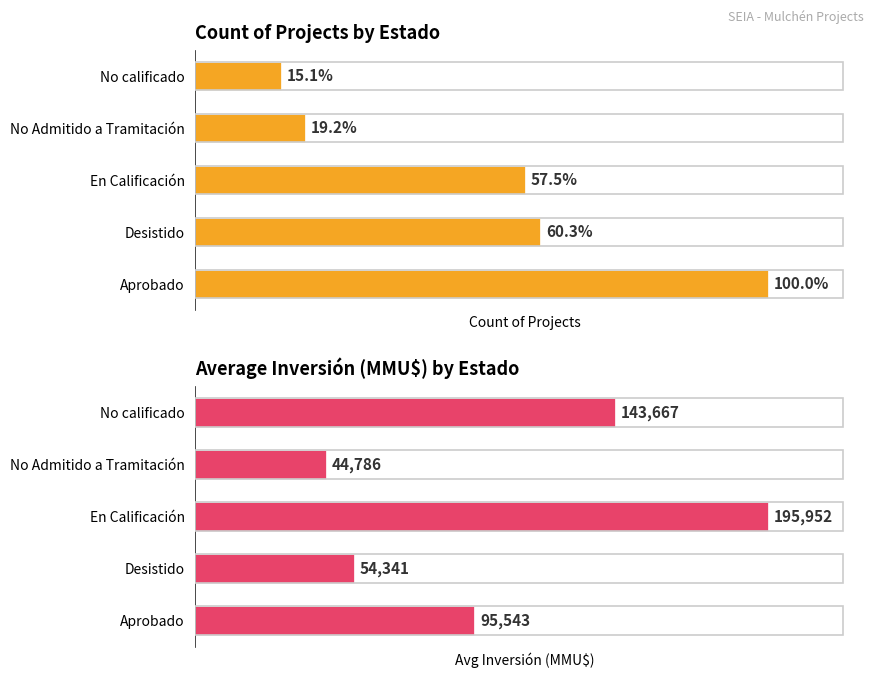

How many series are shown in this chart?

2